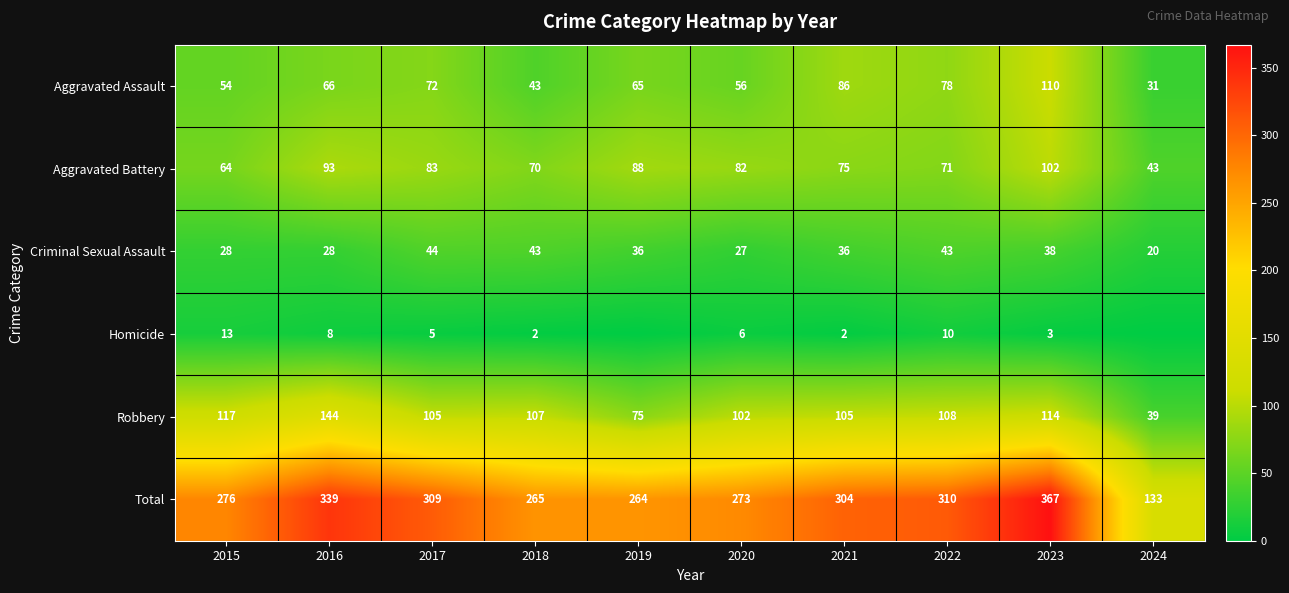

The Robbery series shows 45 at 2018. True or false?

False